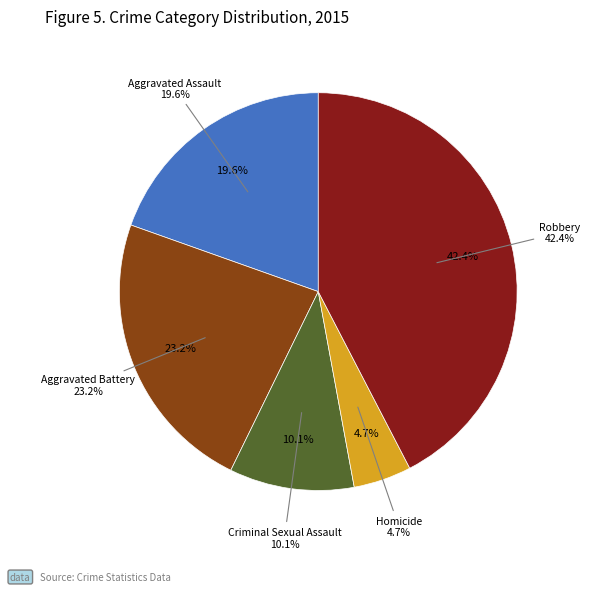

Does Aggravated Assault represent more than half of the total?

No